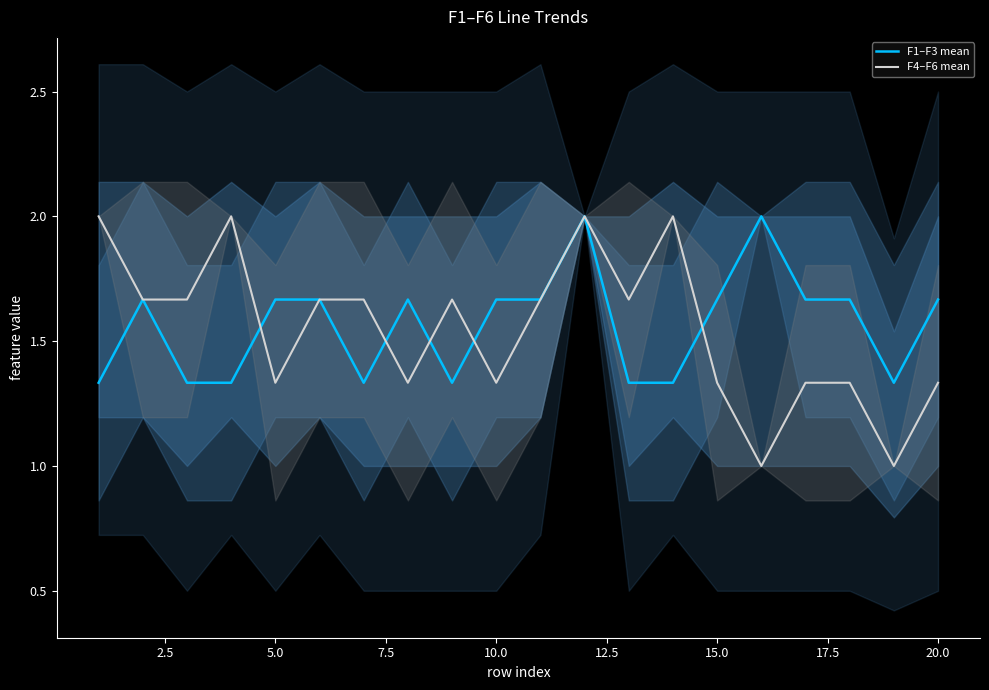

How many times do F4–F6 mean and F1–F3 mean cross each other?

5